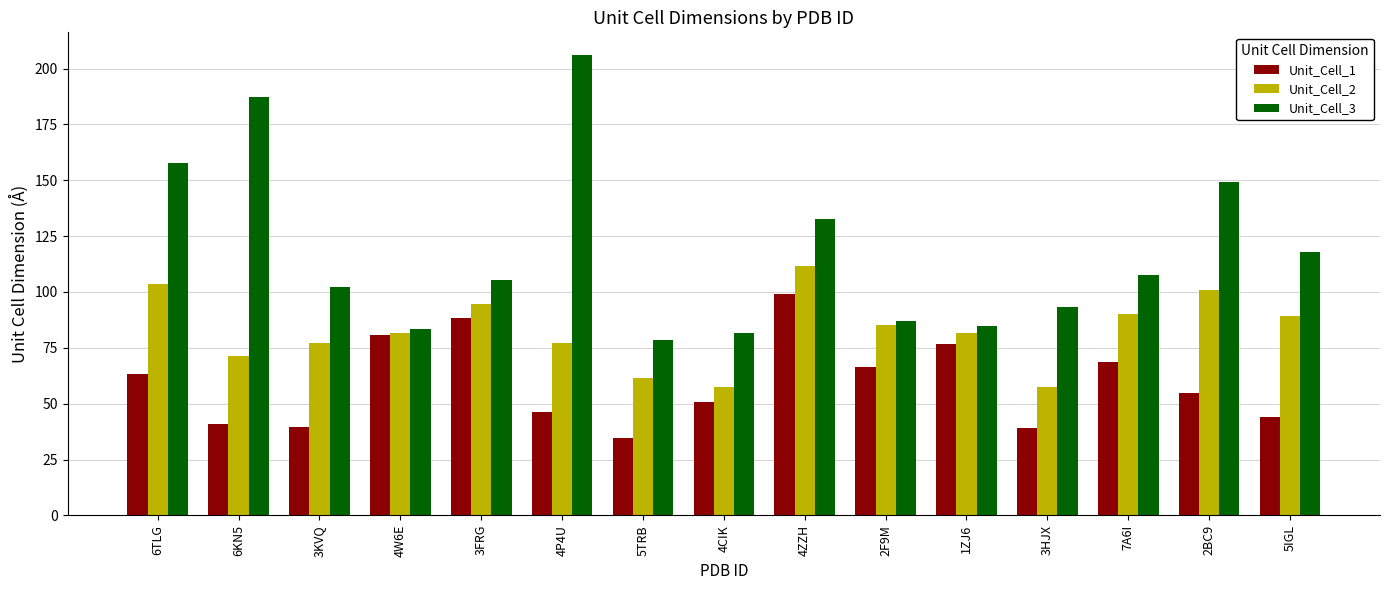

How many groups of bars are there?

15